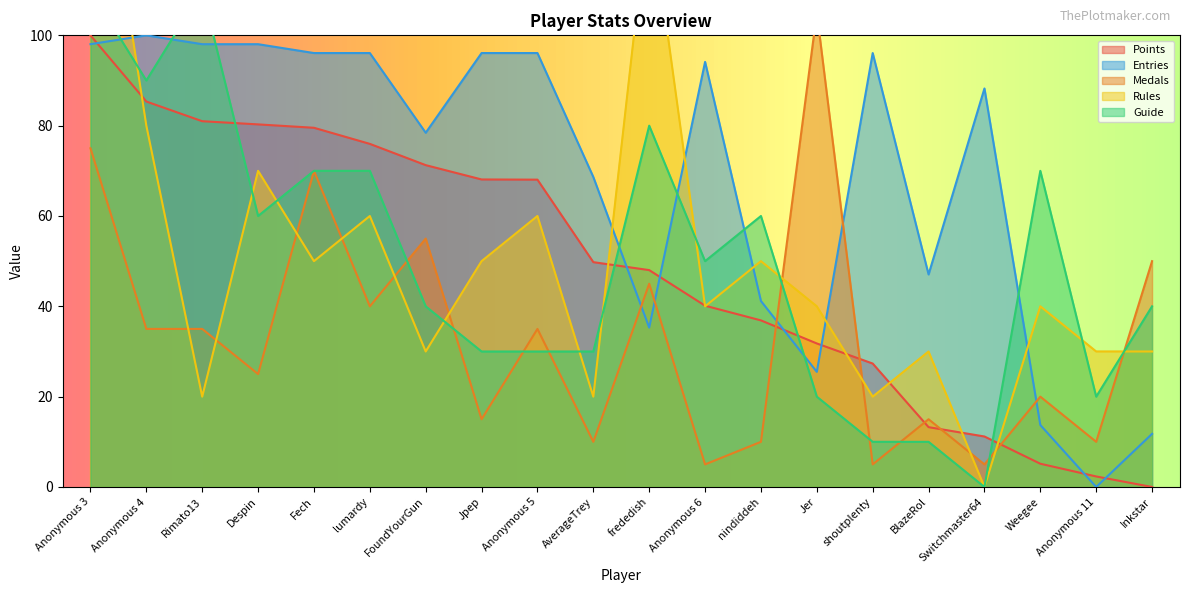

How many data points in Rules are above 40?

9